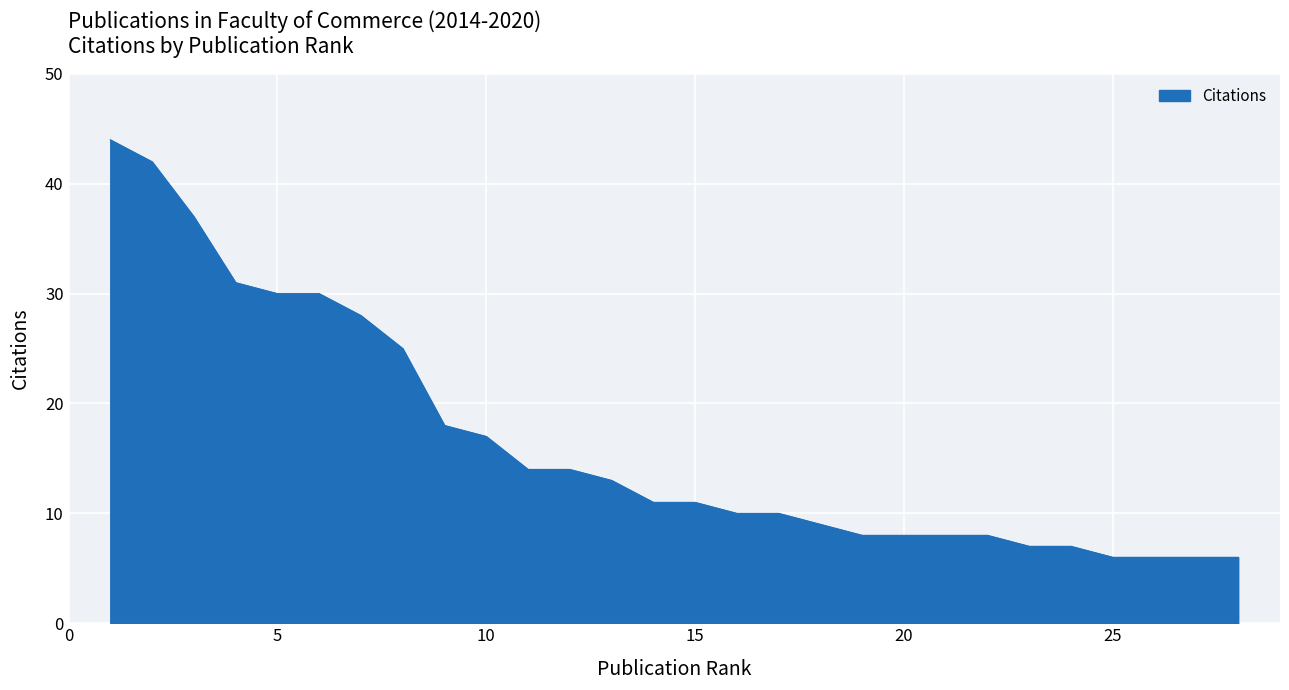

What is the minimum value shown in the chart?

6